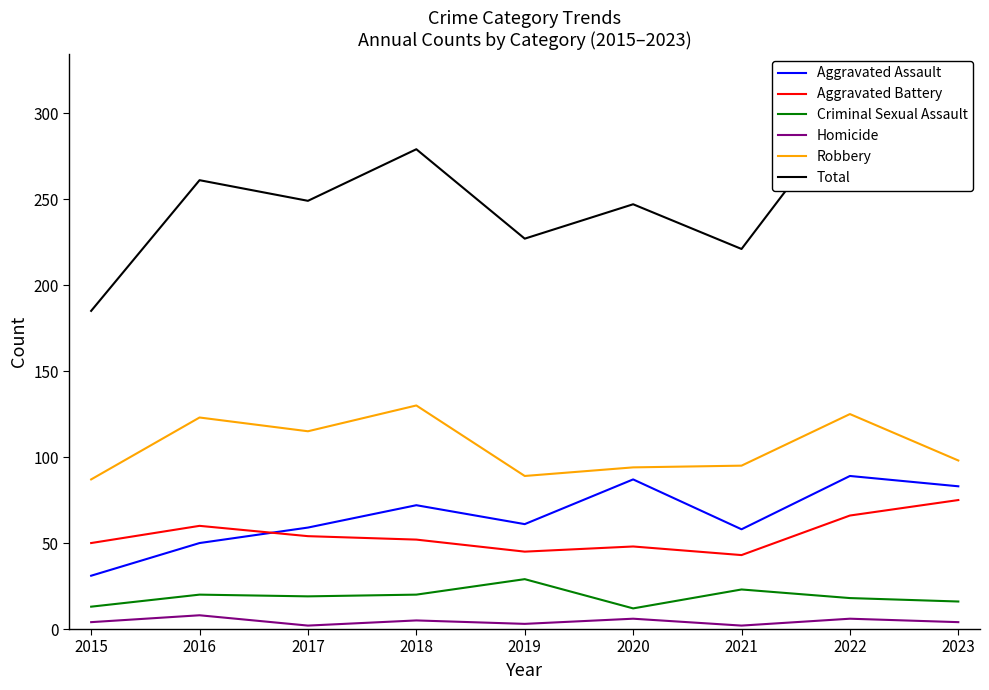

Where is the first local minimum for Total?

2017